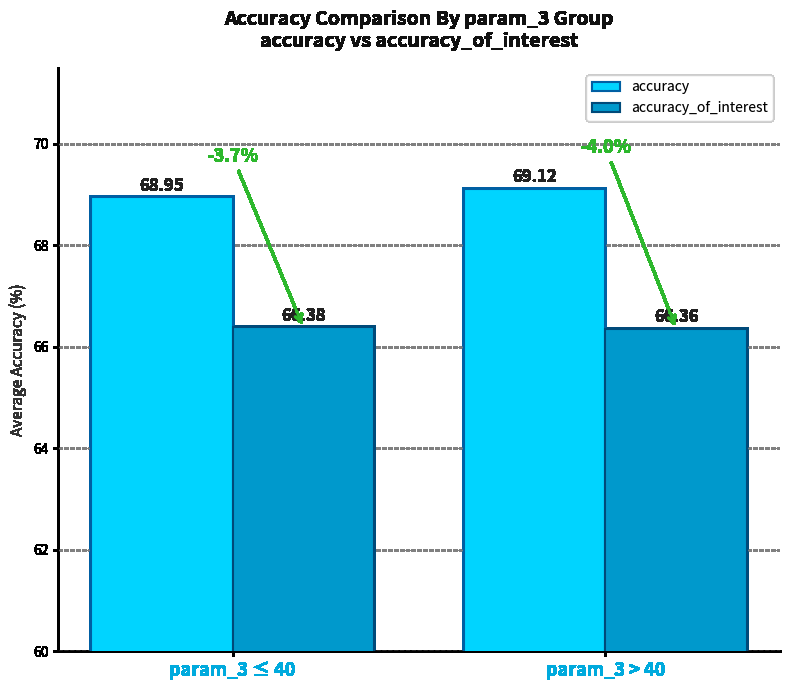

Are the bars horizontal?

No